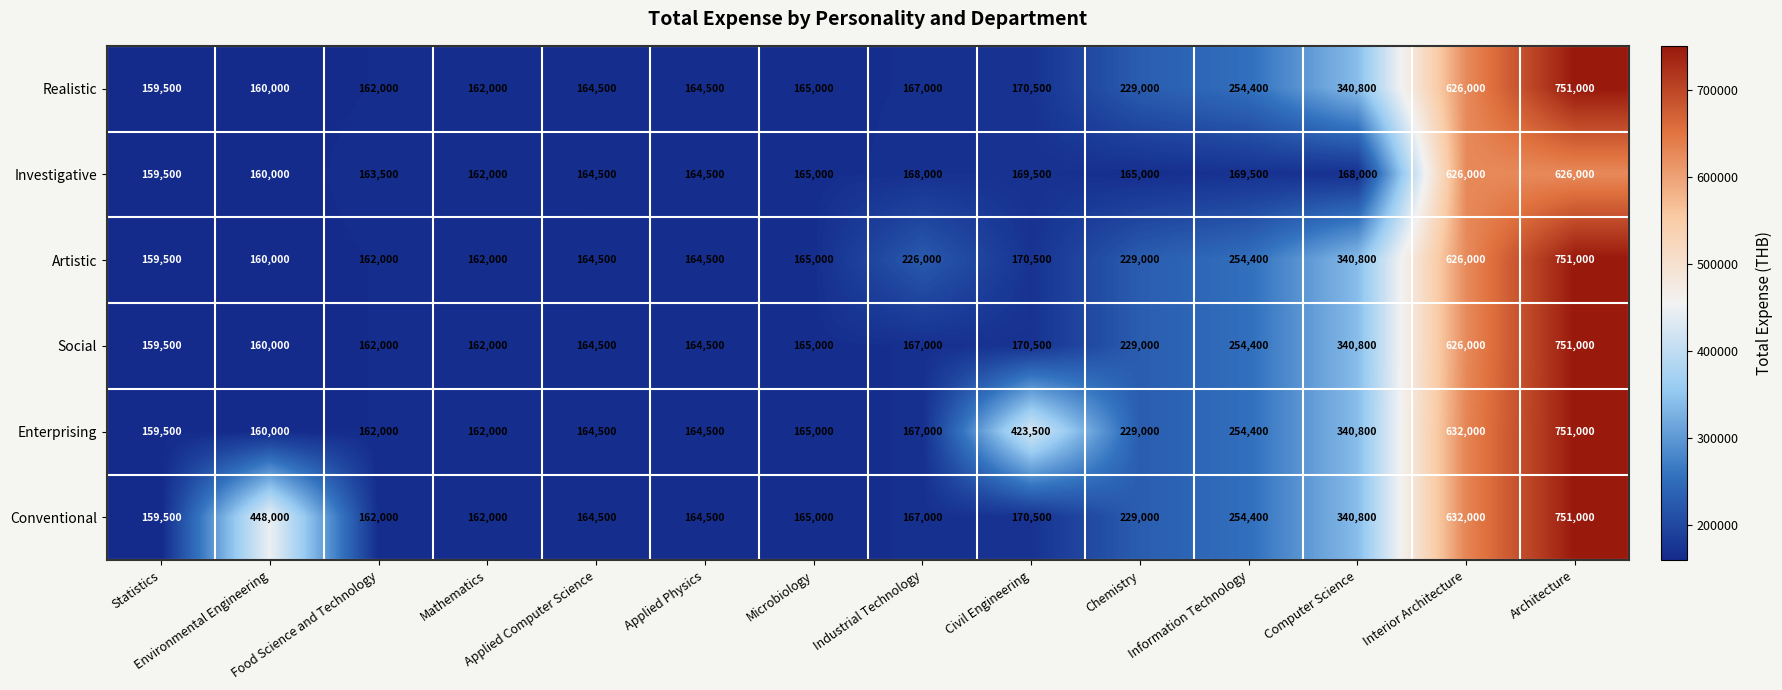

What is the sum of all Artistic values?

3735200